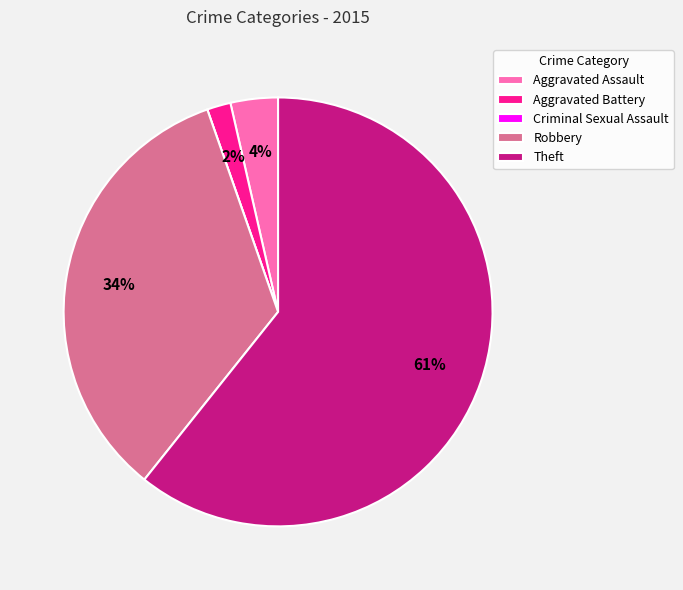

Which slice is the largest?

Theft